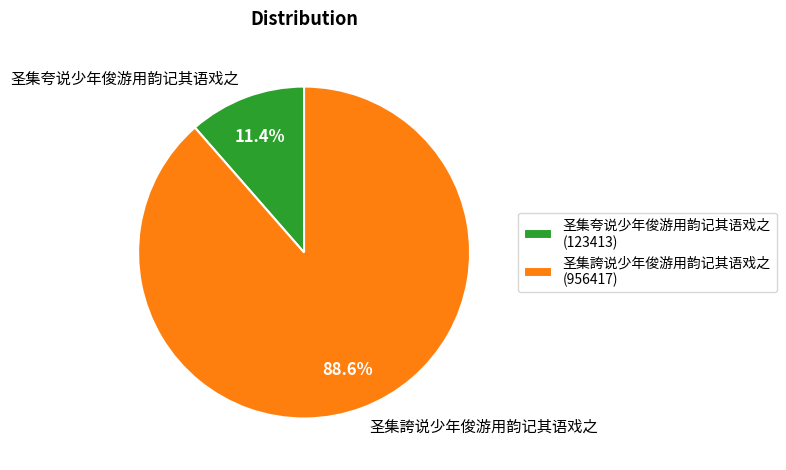

True or false: 圣集夸说少年俊游用韵记其语戏之 accounts for 1% of the total.

False